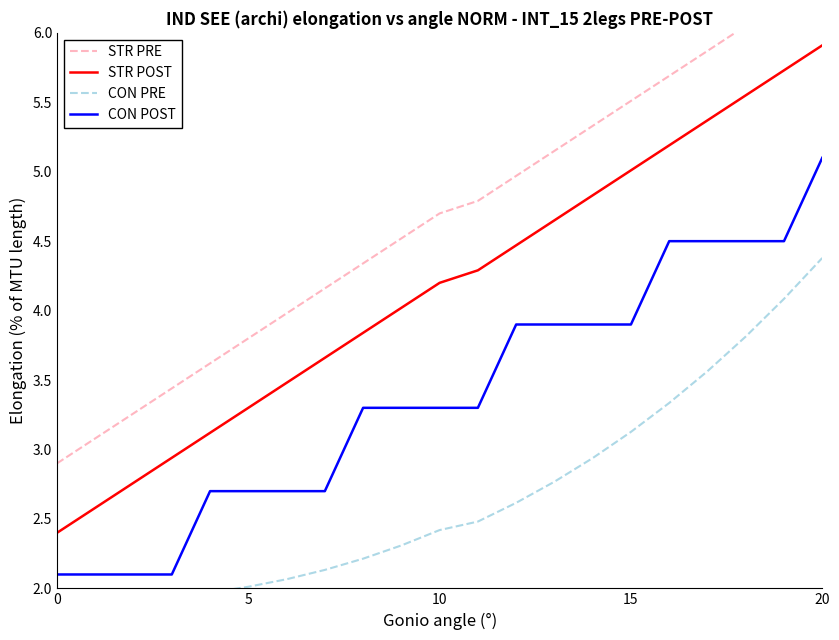

What is the difference between the second highest and second lowest values in the STR PRE series?

3.2